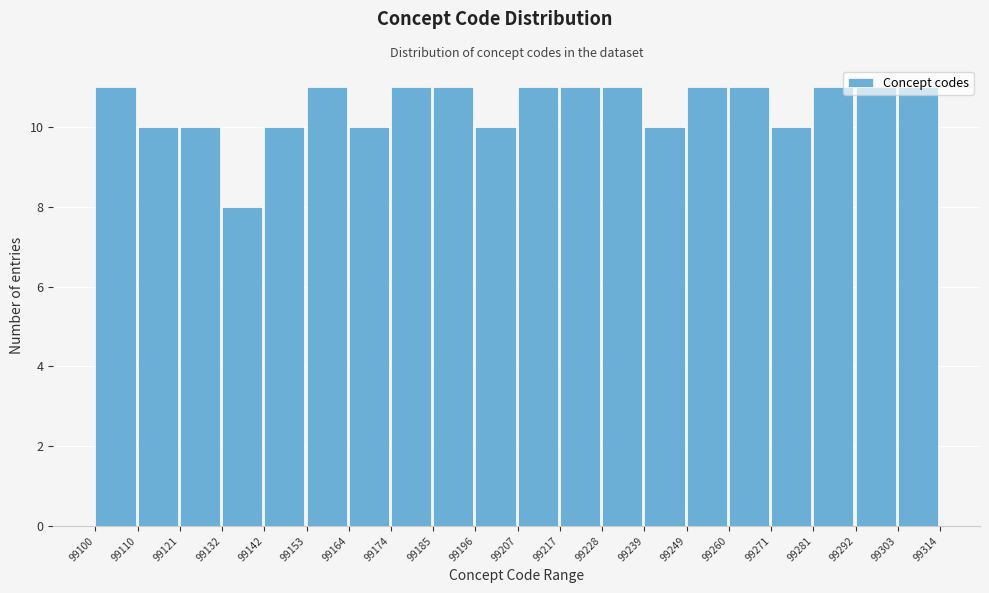

Reading left to right, transcribe this chart: for each bar, give the range it covers on the x-axis and its height. The values are not printed on the chart, so give them approximately, as read against the axis.

99100 to 99110: 11
99110 to 99121: 10
99121 to 99132: 10
99132 to 99142: 8
99142 to 99153: 10
99153 to 99164: 11
99164 to 99174: 10
99174 to 99185: 11
99185 to 99196: 11
99196 to 99207: 10
99207 to 99217: 11
99217 to 99228: 11
99228 to 99239: 11
99239 to 99249: 10
99249 to 99260: 11
99260 to 99271: 11
99271 to 99281: 10
99281 to 99292: 11
99292 to 99303: 11
99303 to 99314: 11